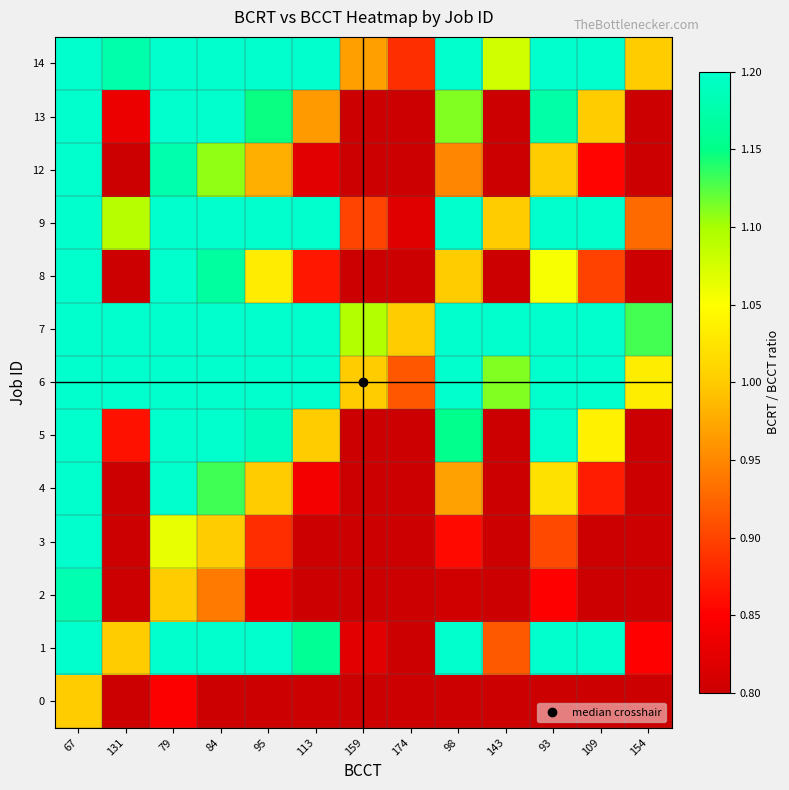

At 67, list the series in order from smallest to largest.

0, 2, 3, 12, 4, 8, 13, 5, 1, 9, 14, 6, 7